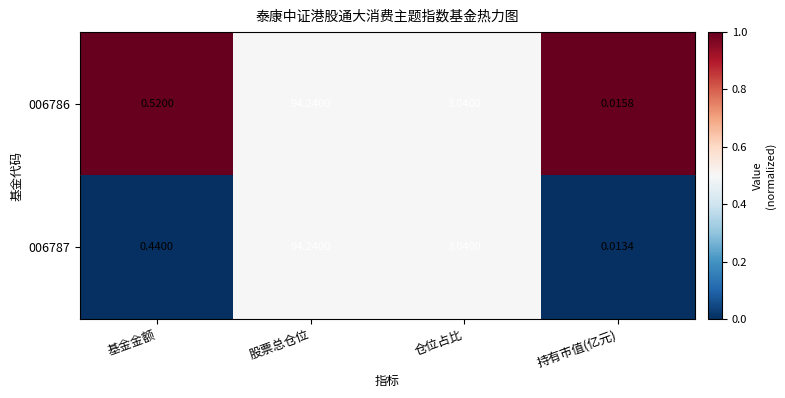

Which series has the widest spread of values?

006787